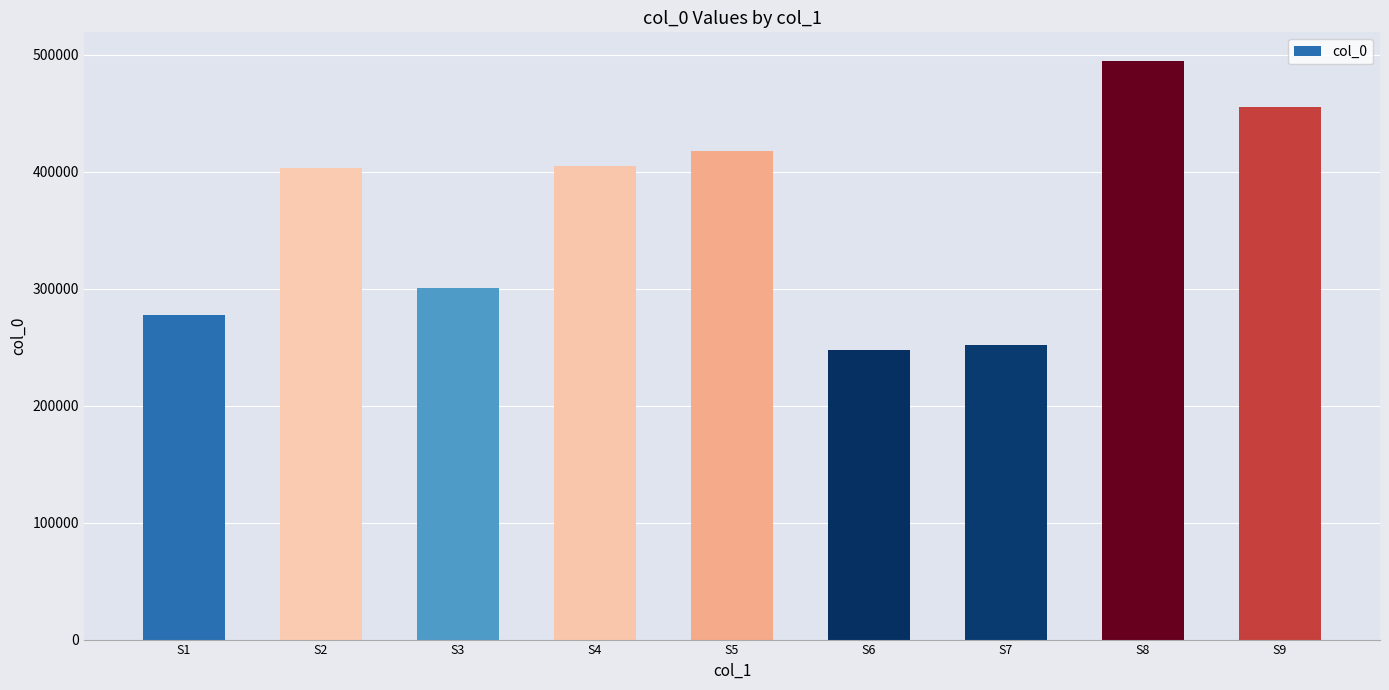

What is the average value?

361511